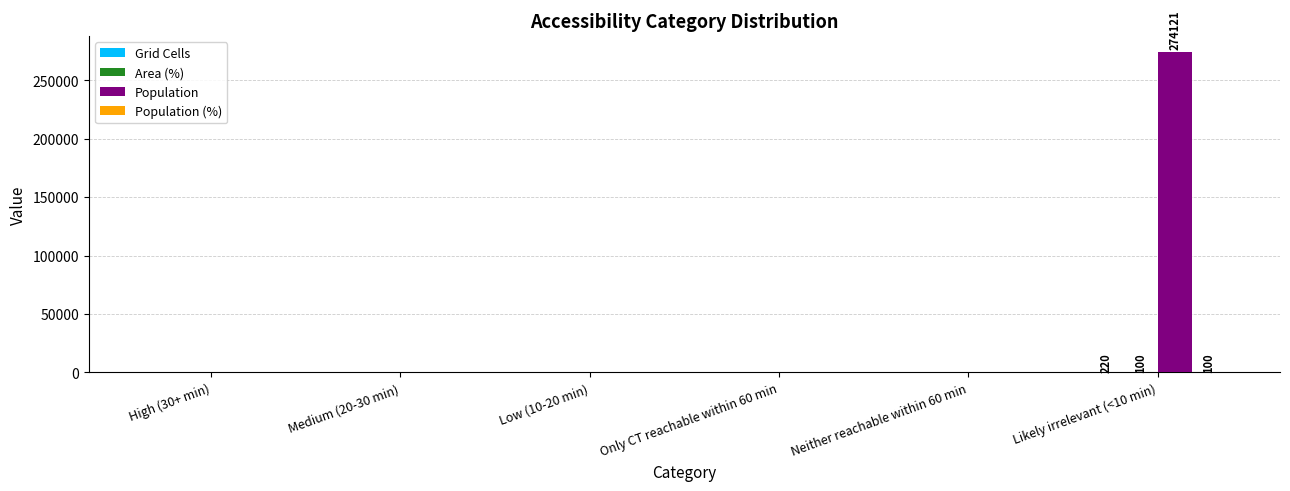

Which series has the largest range (max minus min)?

Population